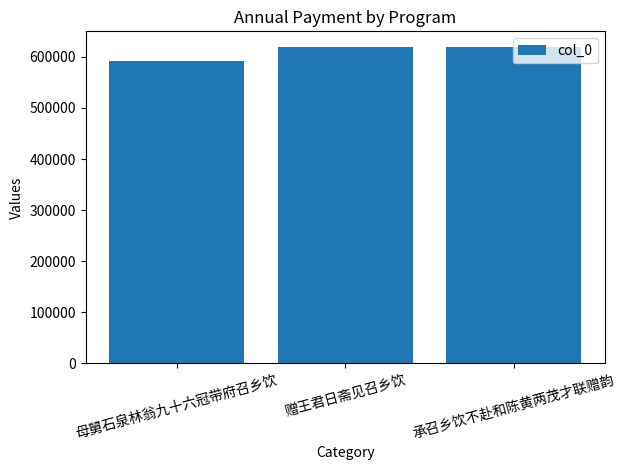

What is the approximate value at 承召乡饮不赴和陈黄两茂才联赠韵, to the nearest 10?

619130